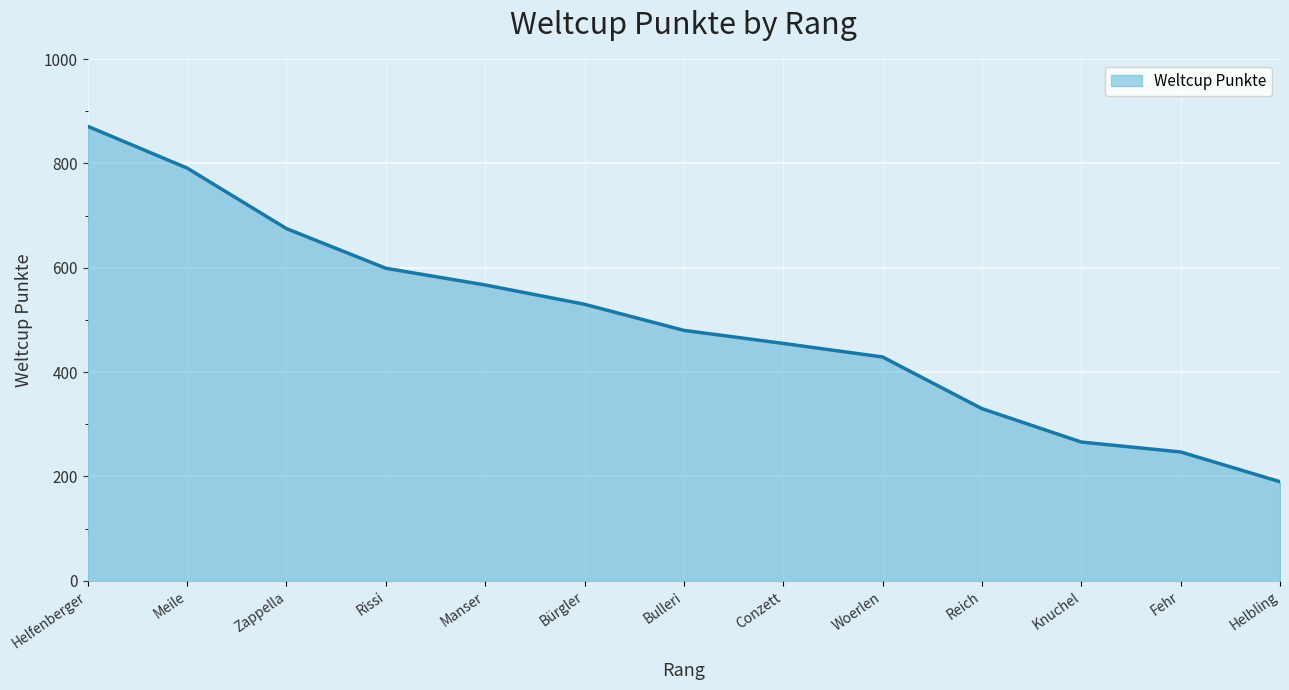

How many lines are shown in the chart?

1